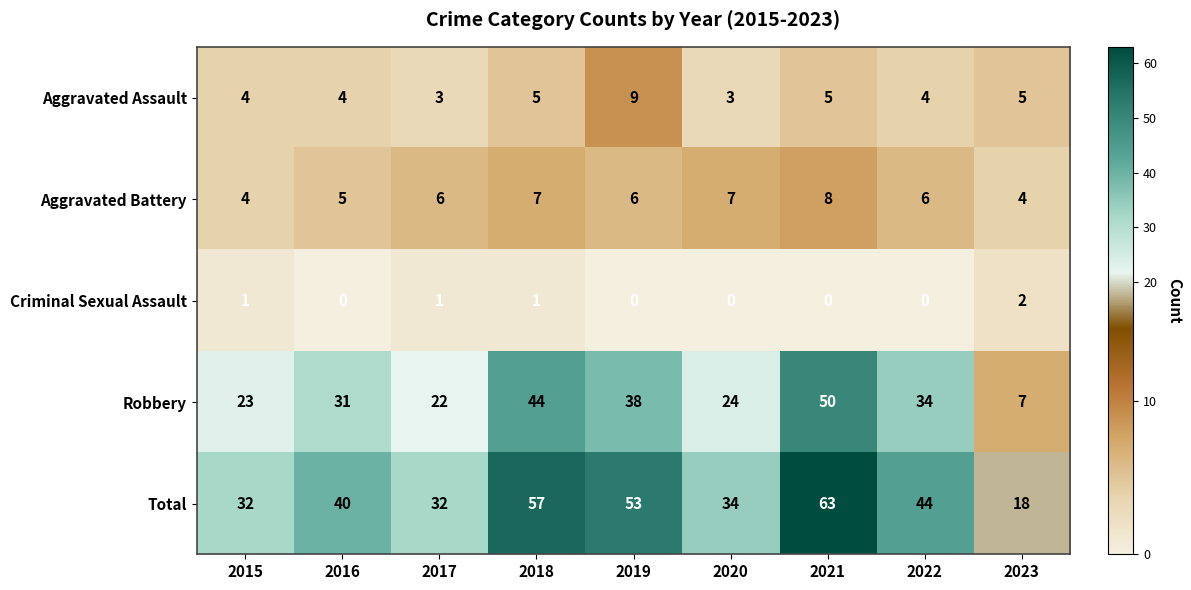

How many Aggravated Assault values are between 4 and 5?

6